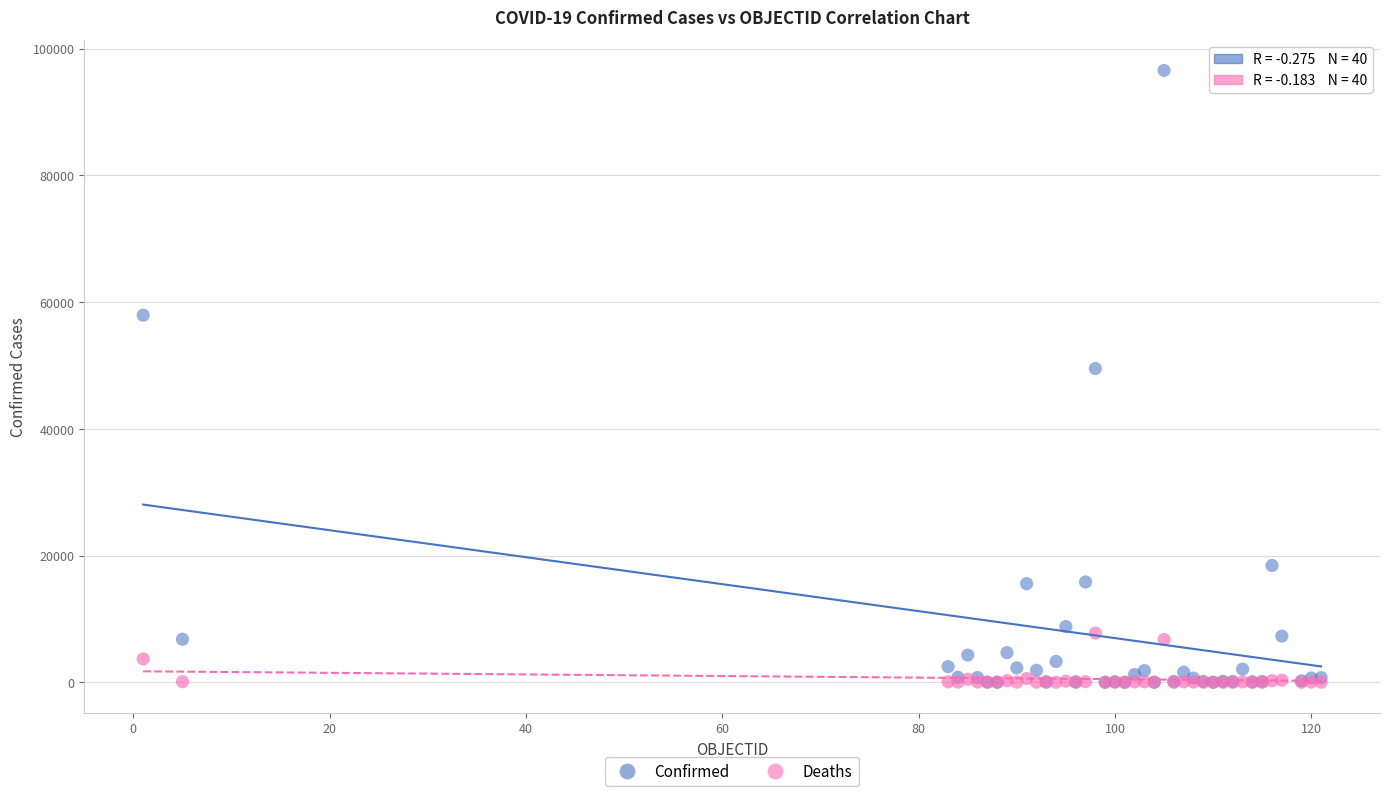

Across all series, what Y value is closest to 48279?

49517